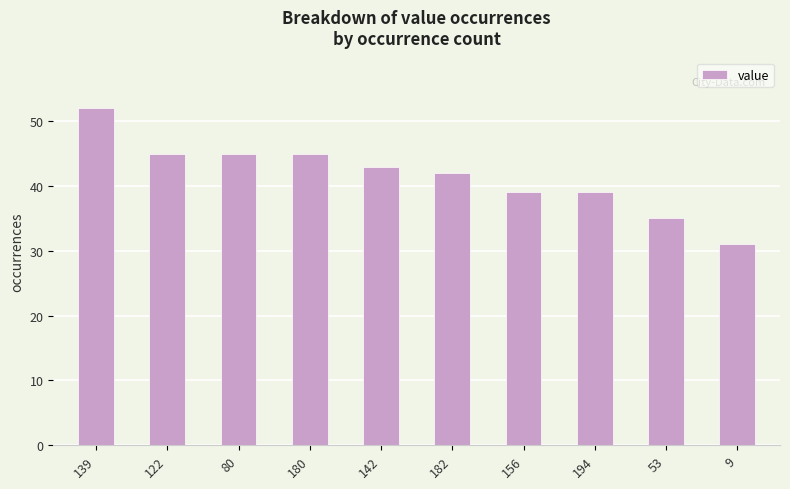

What is the change in value from 180 to 194?

-6